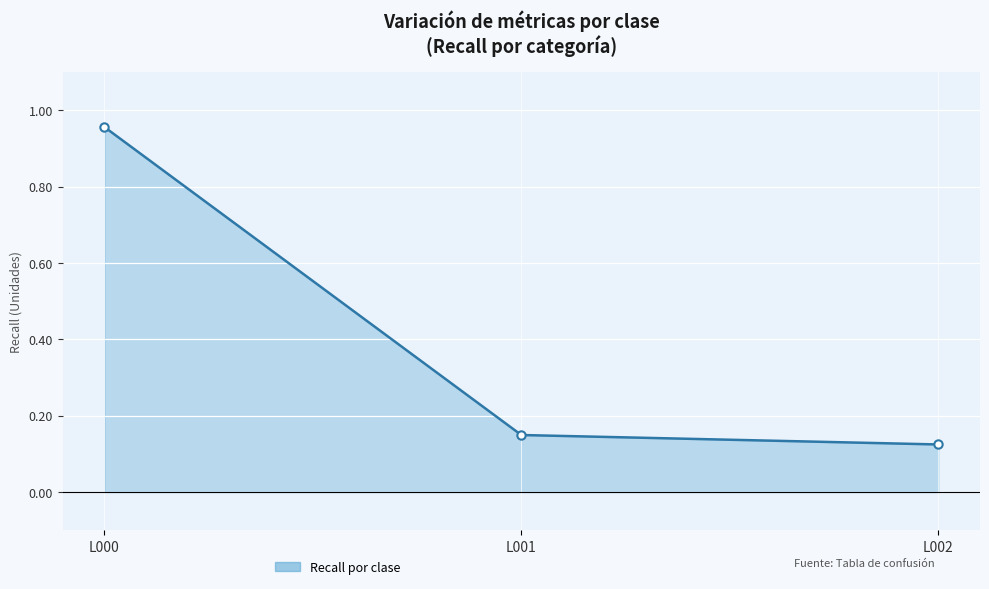

How many distinct data groups are displayed?

1